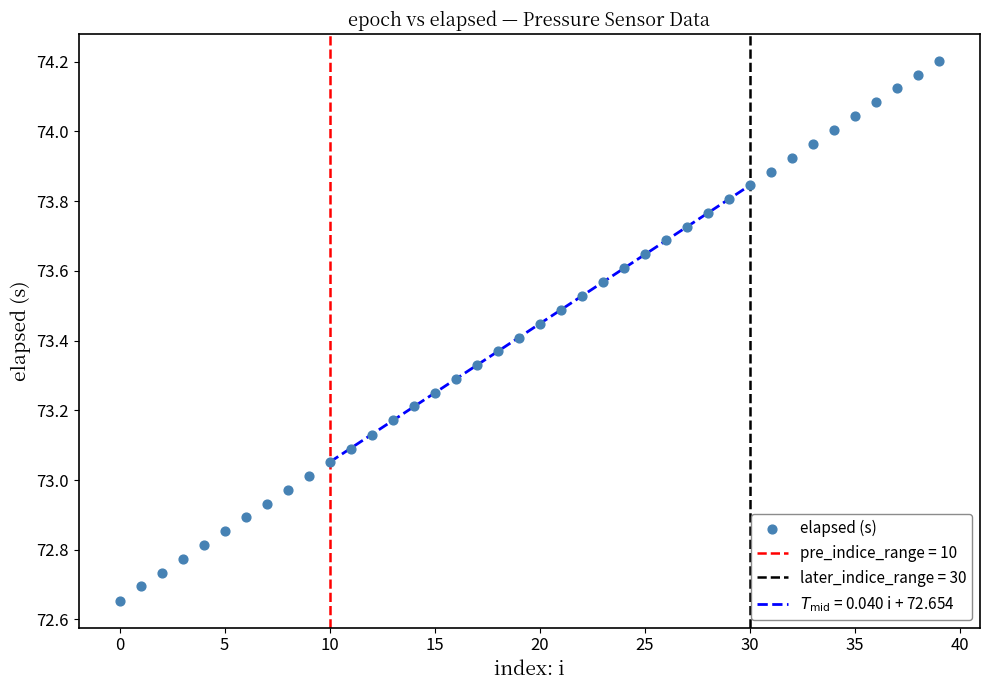

What is the range of Y values (max minus min)?

1.5